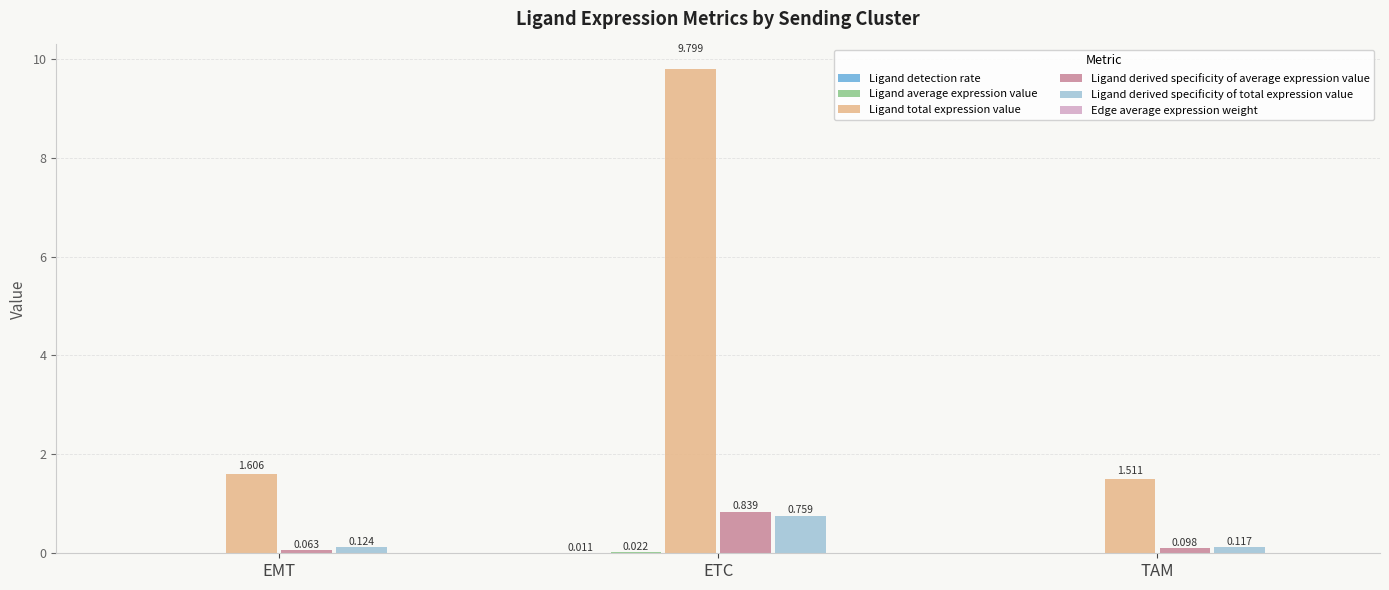

At which label is Ligand total expression value closest to 5?

EMT